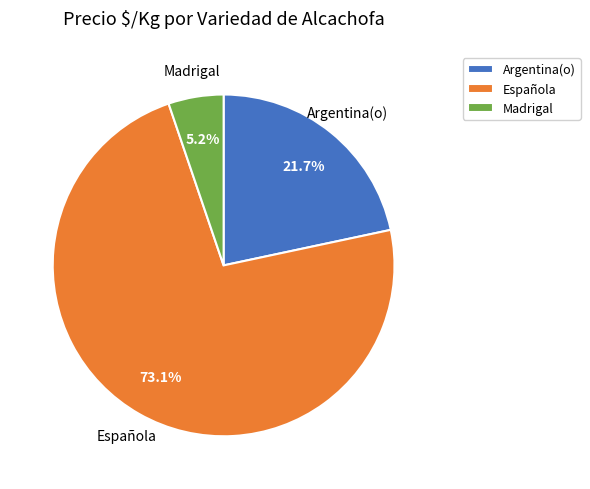

What percentage is NOT represented by Madrigal?

94.8%